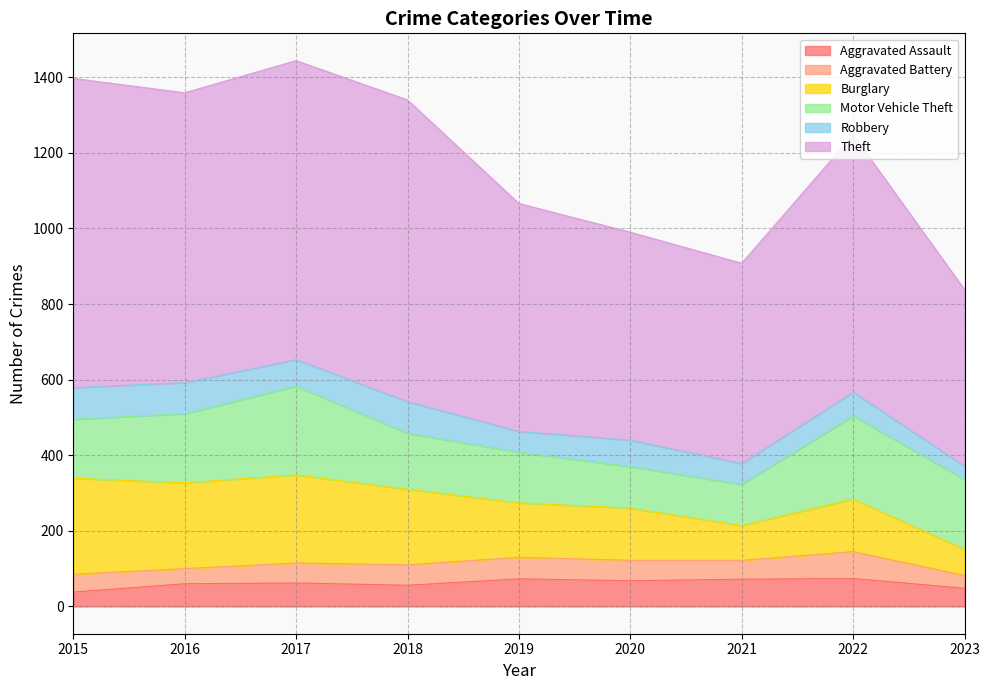

True or false: Aggravated Assault has a value of 73 at 2019.

True